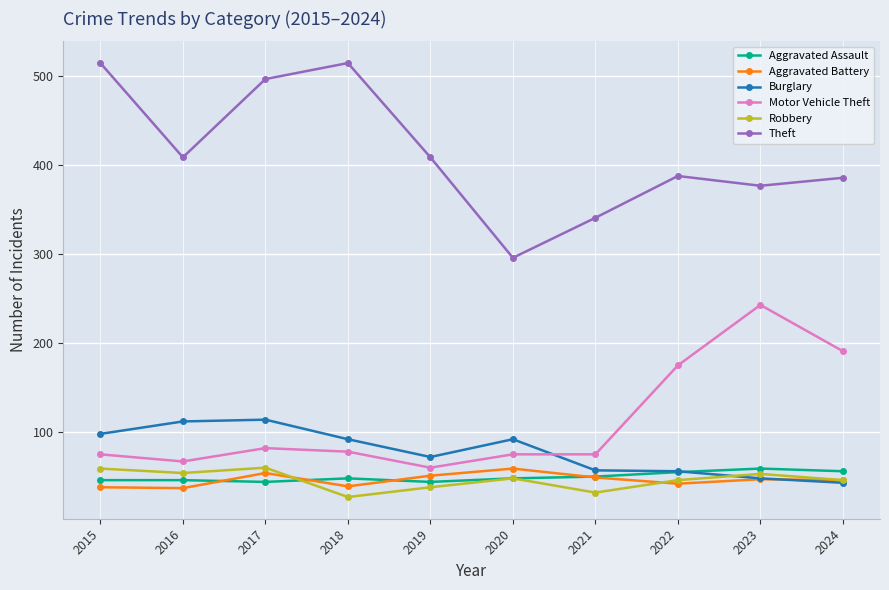

What are all the series names shown in the legend?

Aggravated Assault, Aggravated Battery, Burglary, Motor Vehicle Theft, Robbery, Theft